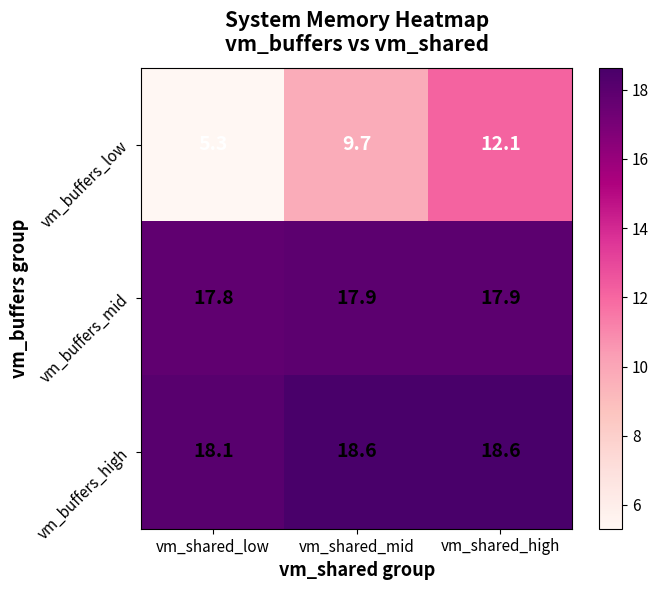

What is the minimum value shown in the chart?

5.3